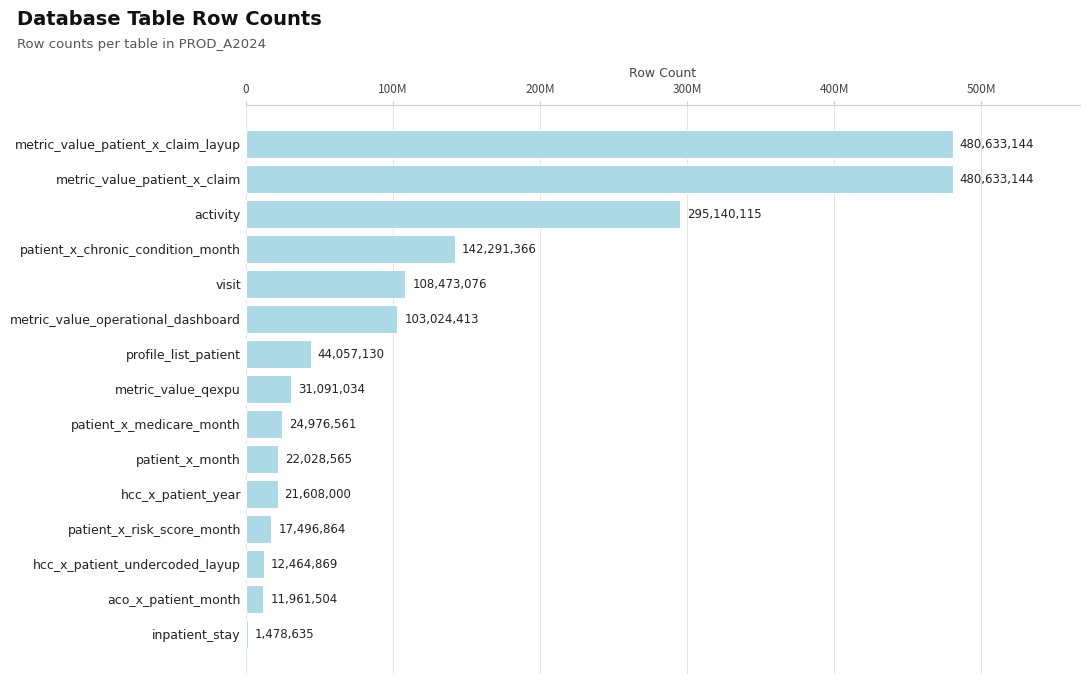

Are the bars horizontal?

Yes